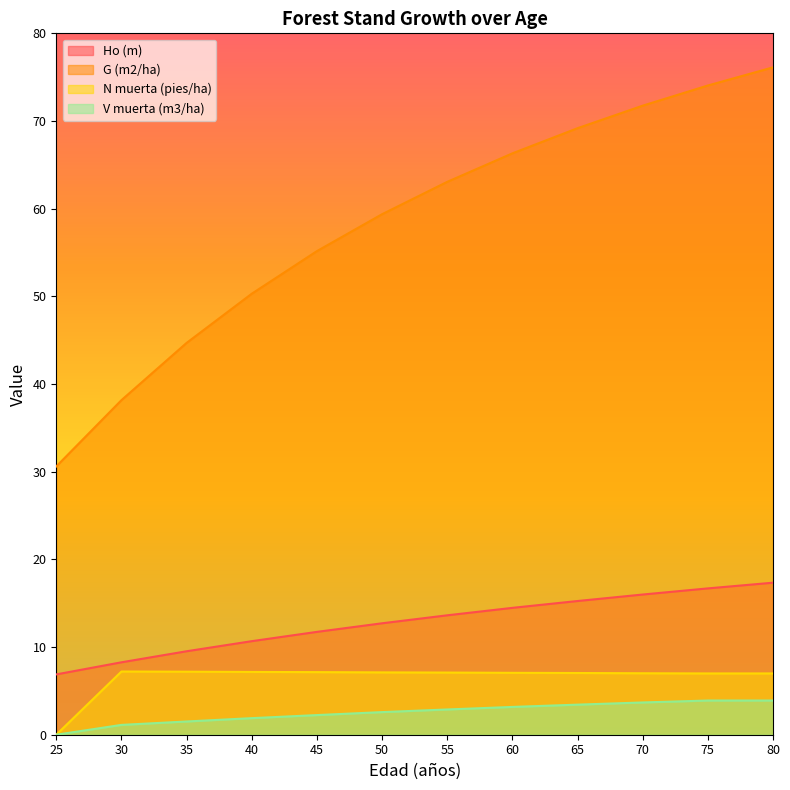

What is the sum of the V muerta (m3/ha) values at 35 and 55?

4.4